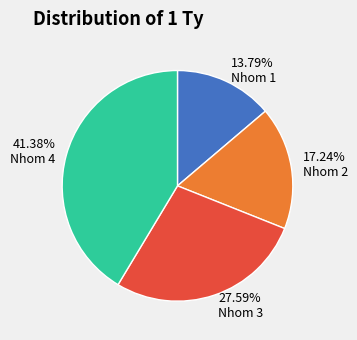

To the nearest percent, what is the combined percentage of Nhom 4 and Nhom 1?

55%